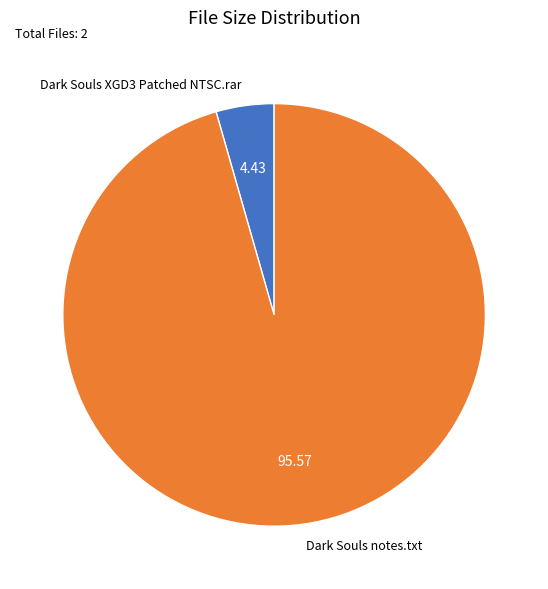

Between Dark Souls XGD3 Patched NTSC.rar and Dark Souls notes.txt, which is larger?

Dark Souls notes.txt